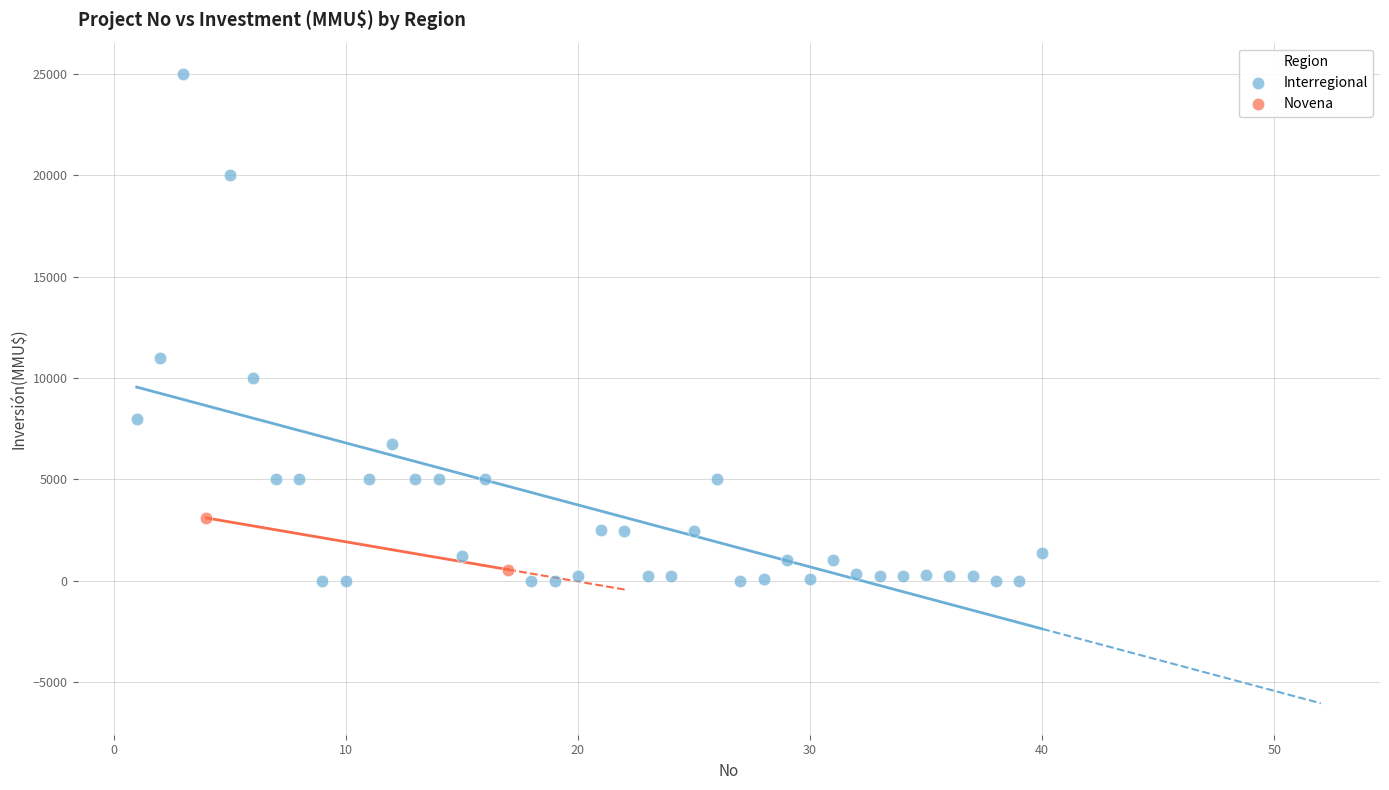

What are all the series names shown in the legend?

Interregional, Novena